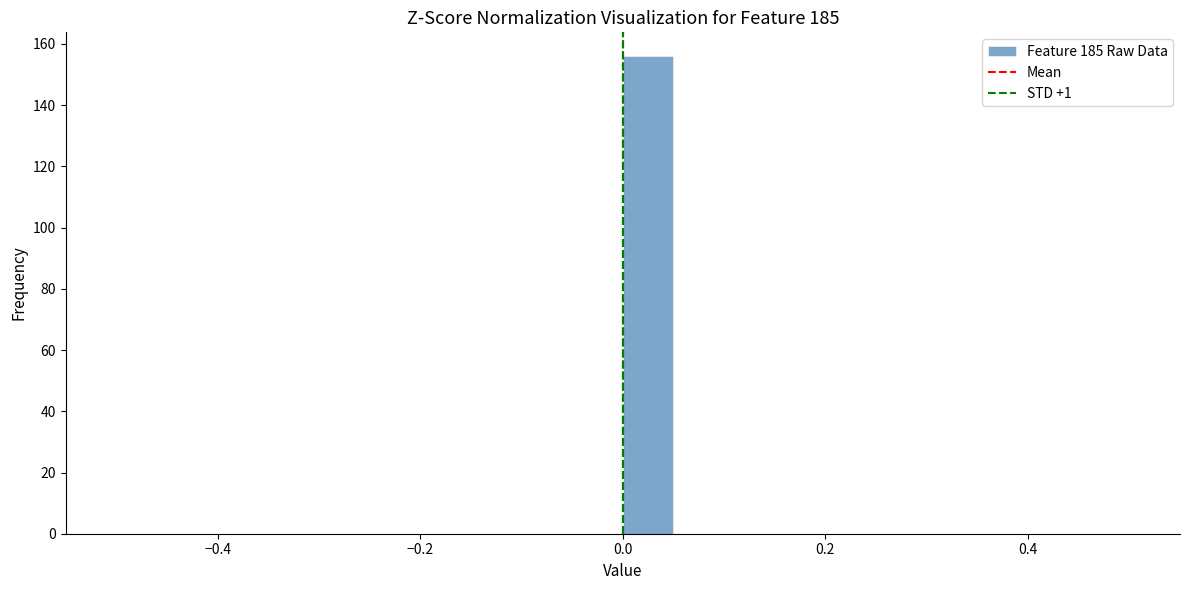

Around what value on the x-axis is the tallest bar? Give the approximate position of its centre, as read against the axis.

0.02